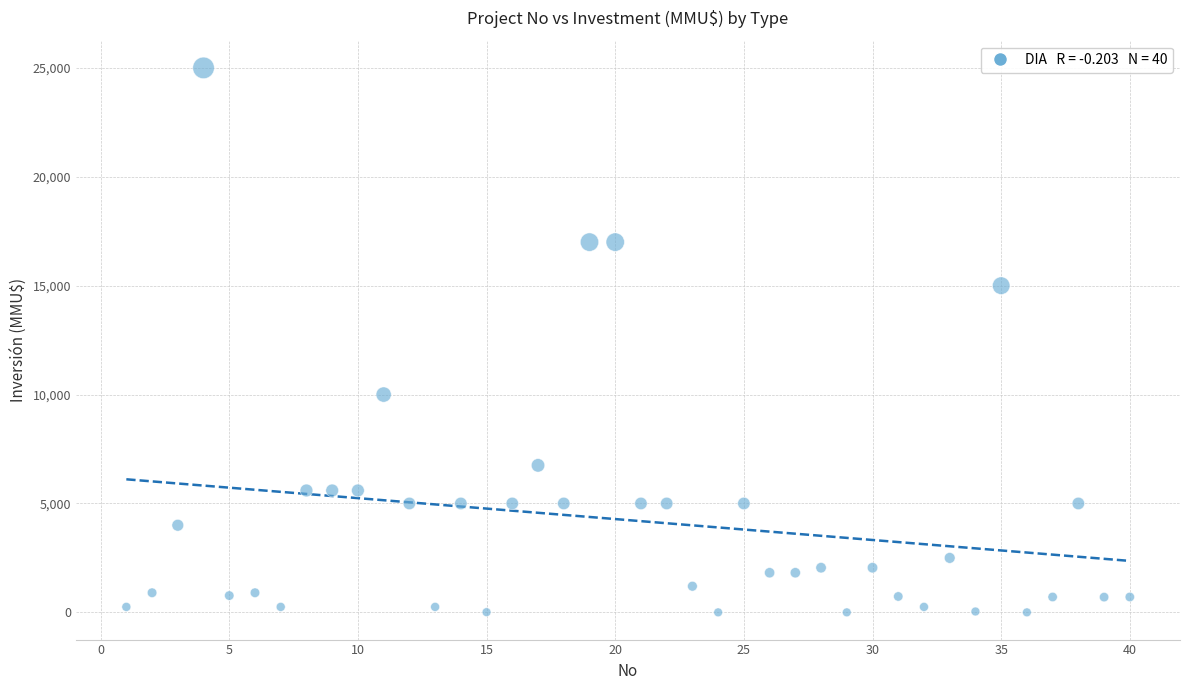

What is the range of X values (max minus min)?

39